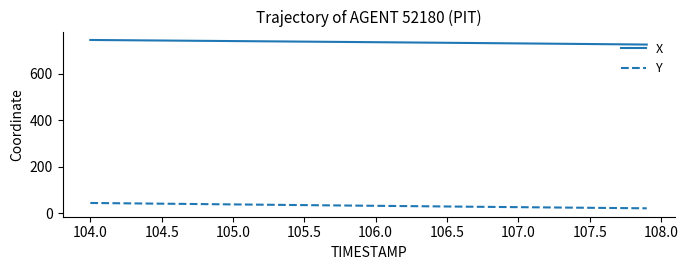

What is the minimum value shown in the chart?

22.2